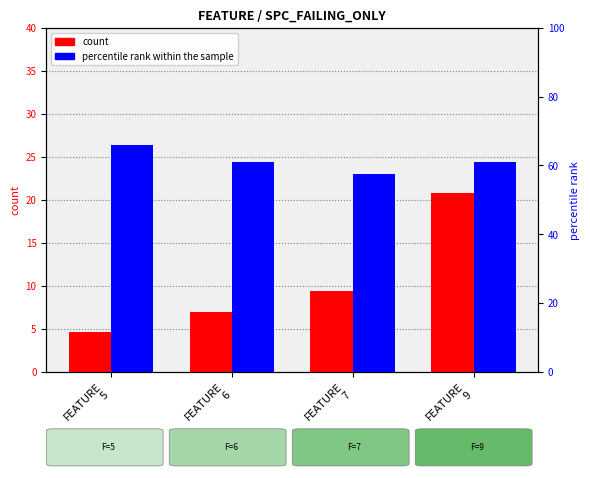

At which label does percentile rank within the sample first exceed 61?

FEATURE
5